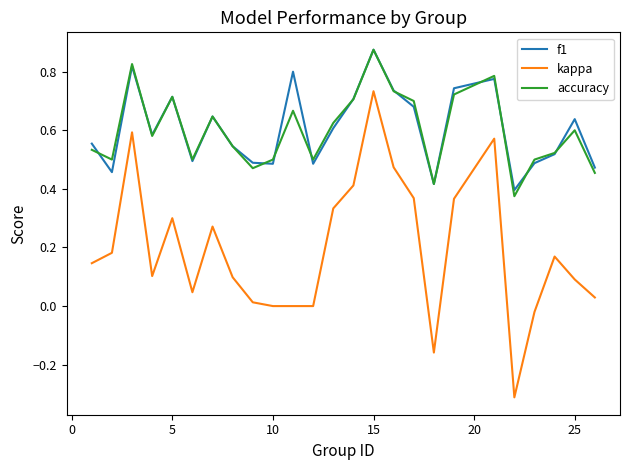

What are all the series names shown in the legend?

f1, kappa, accuracy